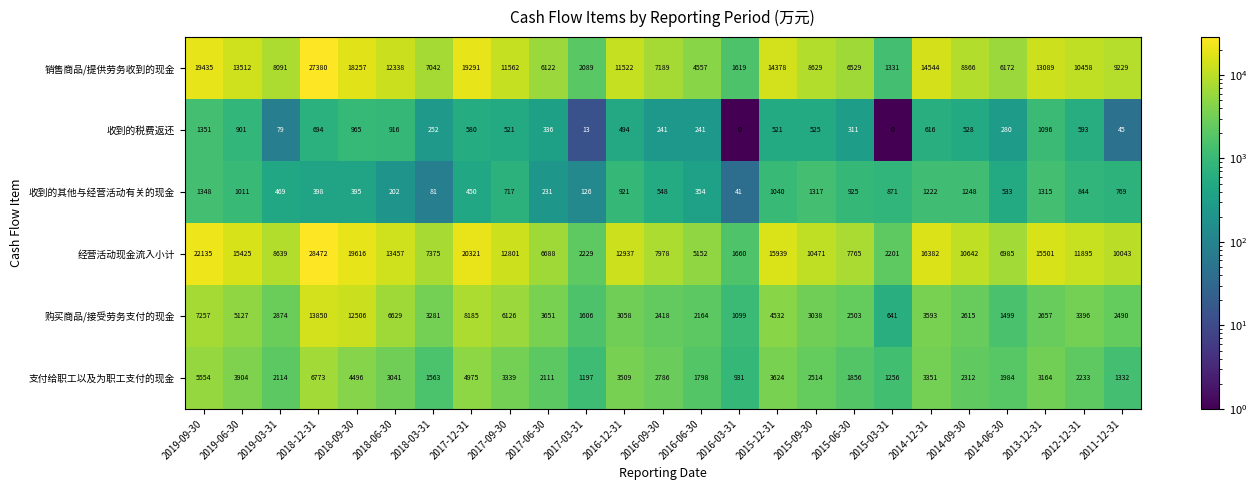

What is the difference between the 收到的其他与经营活动有关的现金 values at 2017-06-30 and 2015-09-30?

1086